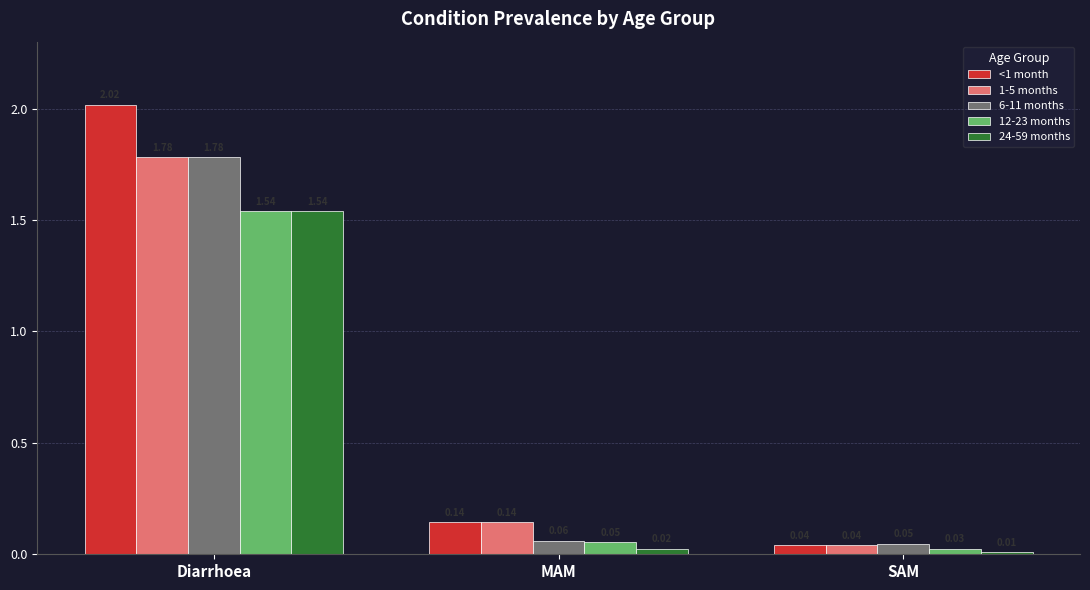

What is the label of the 1st bar from the left?

Diarrhoea